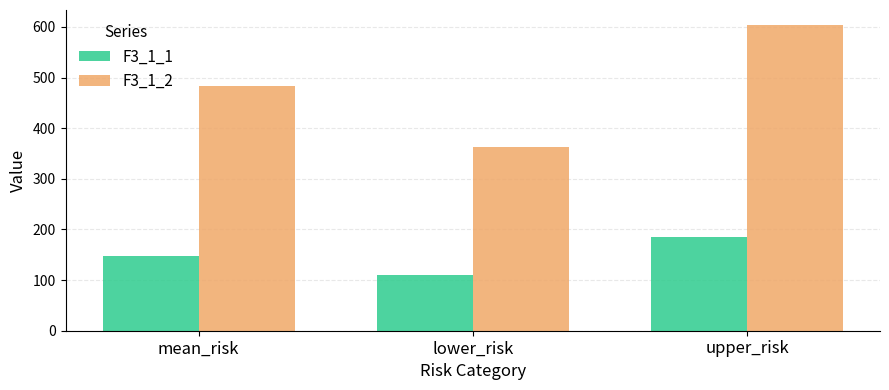

The F3_1_2 series shows 830.3 at upper_risk. True or false?

False